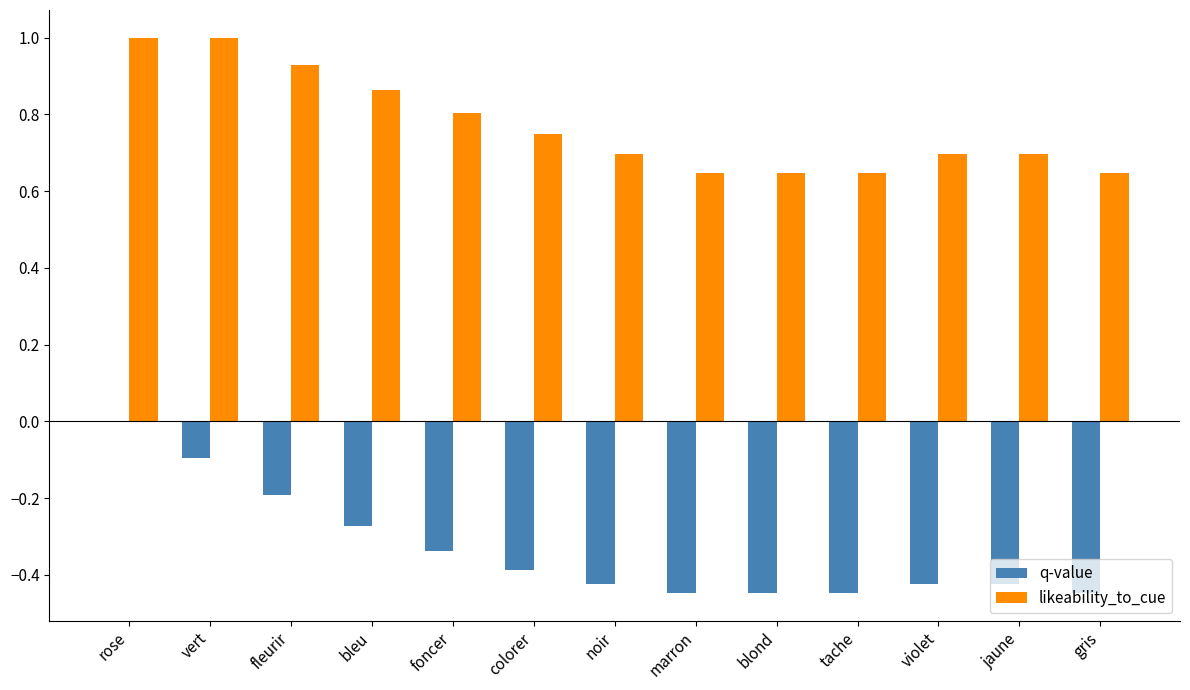

At which category is the sum across all series the highest?

rose